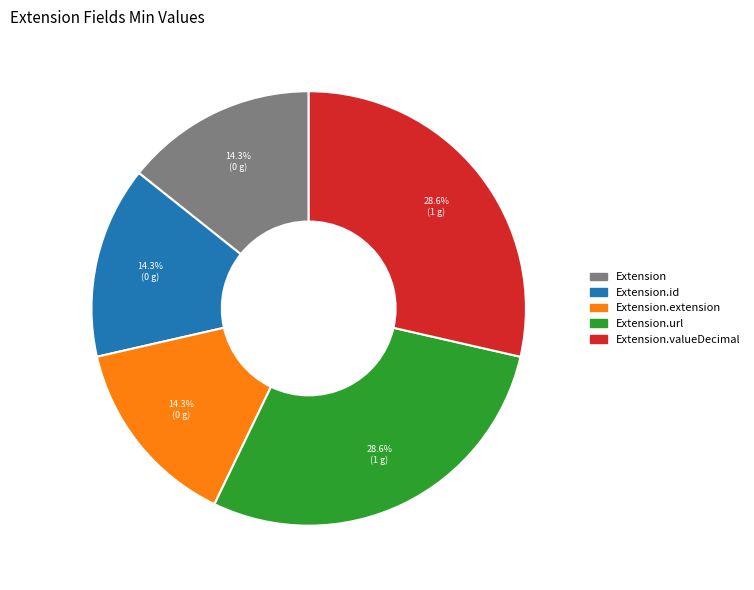

Is there any slice that represents more than half of the pie?

No